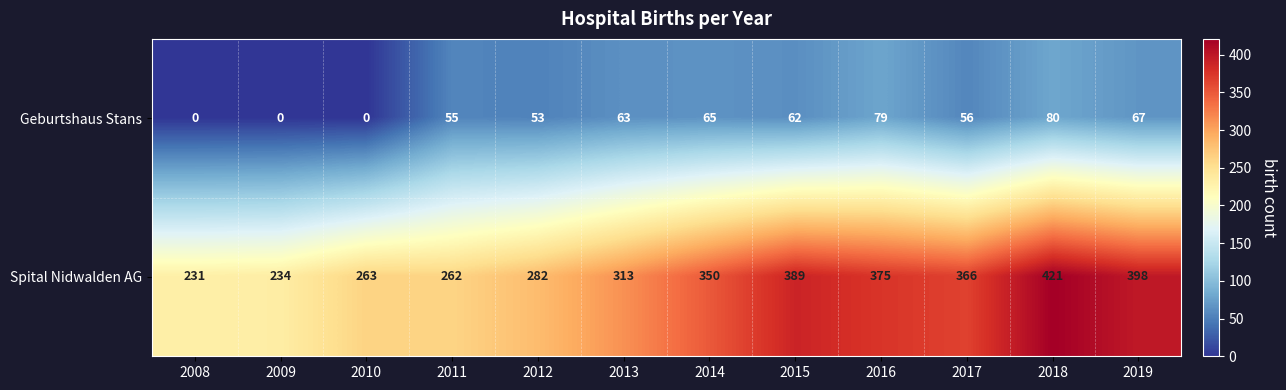

Reading left to right, transcribe all the data shown in this chart.

Geburtshaus Stans: 0	0	0	55	53	63	65	62	79	56	80	67
Spital Nidwalden AG: 231	234	263	262	282	313	350	389	375	366	421	398